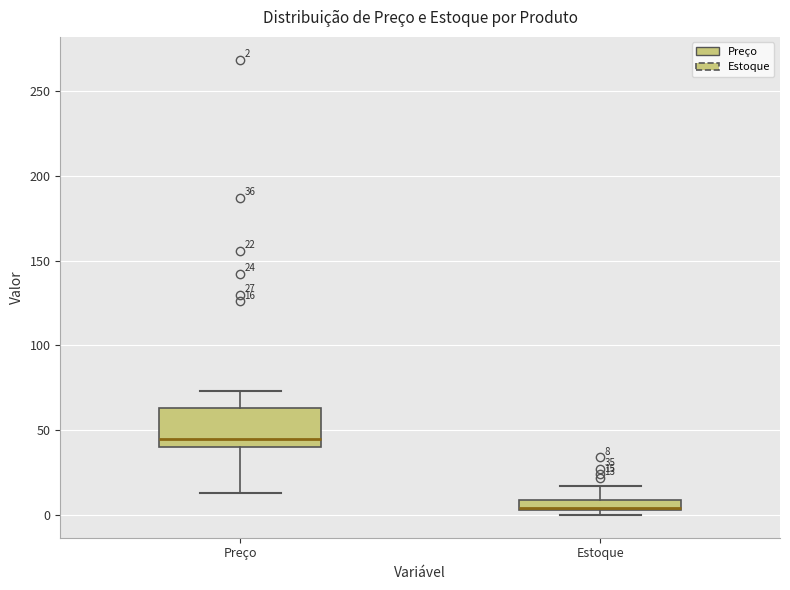

Comparing the boxes themselves (not the whiskers), which one is the tallest?

Preço